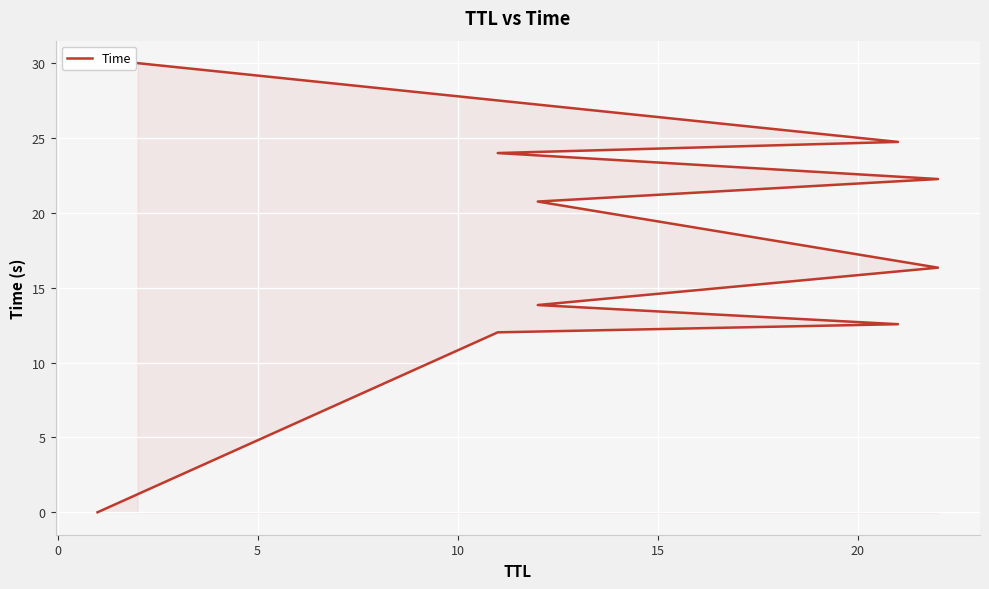

What is the difference between the maximum and second lowest values?

18.0